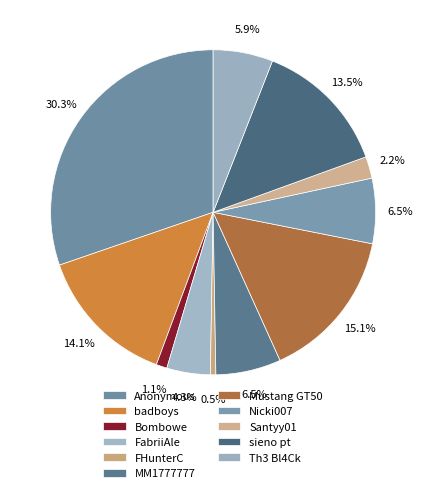

True or false: Nicki007 accounts for 6% of the total.

True